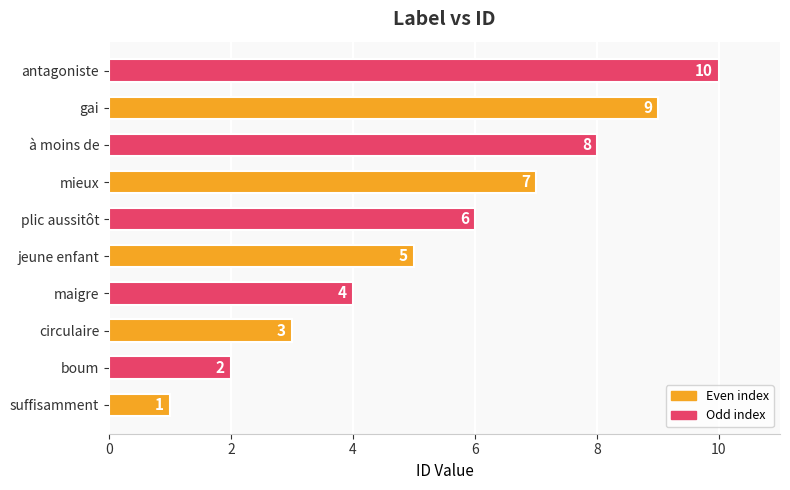

What is the sum of all values?

55